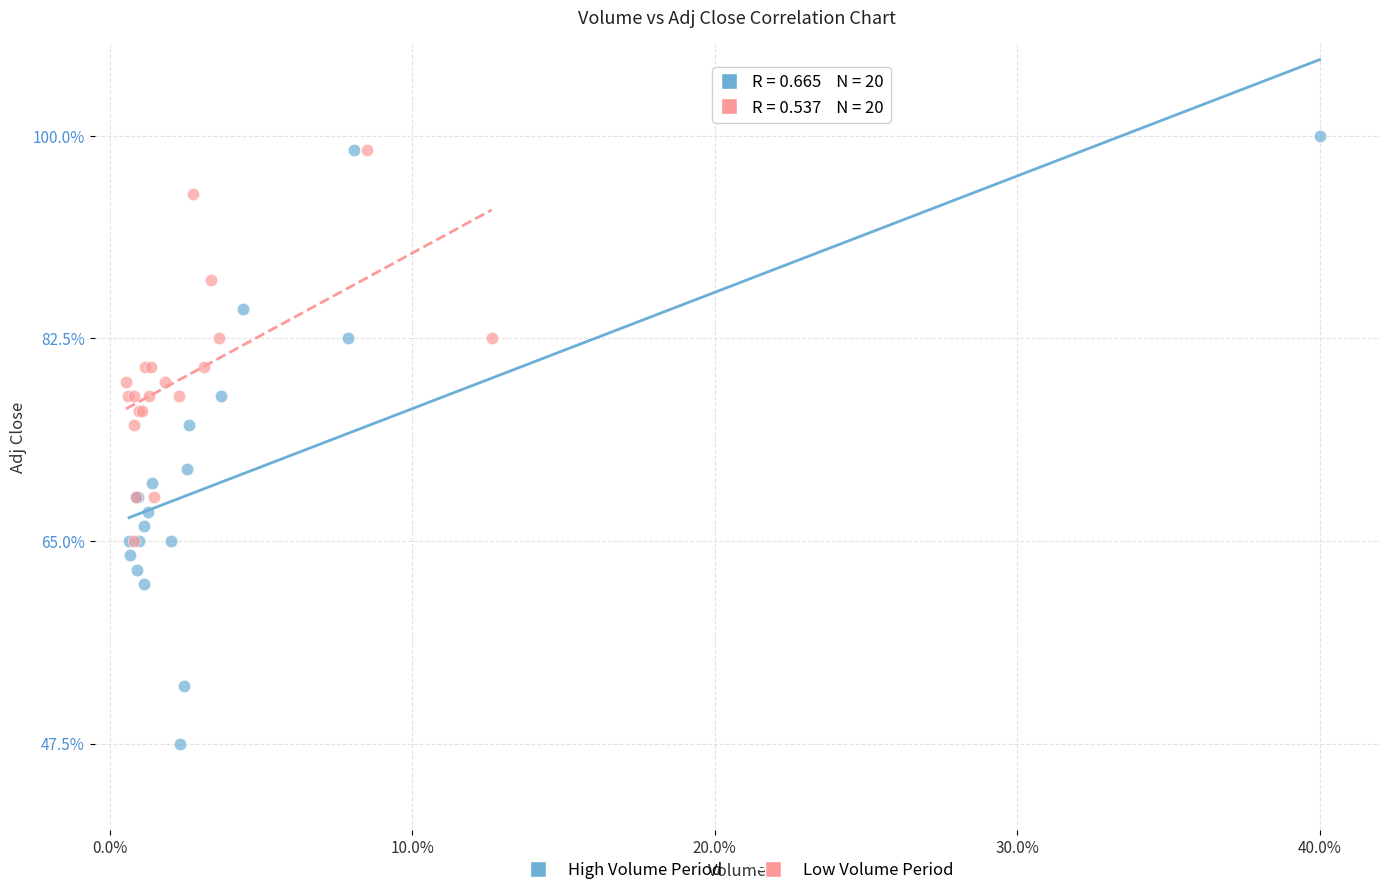

Which series reaches the minimum Y coordinate?

High Volume Period